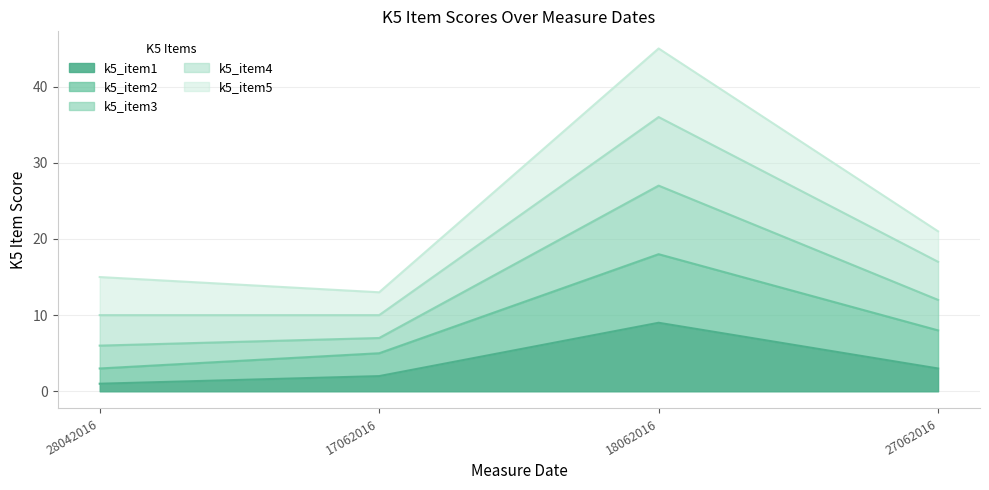

Reading left to right, what are the values for k5_item1?

1	2	9	3